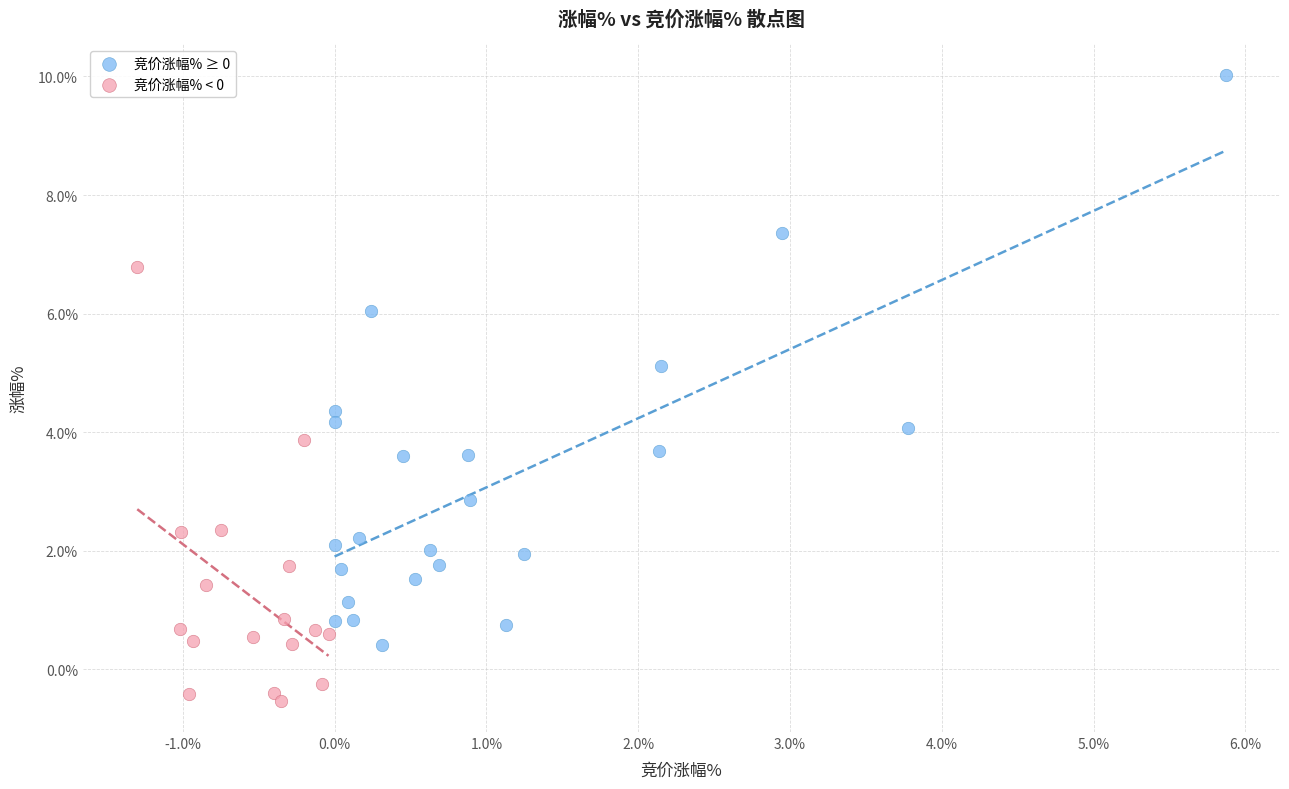

Which series has the widest spread of Y values?

竞价涨幅% ≥ 0